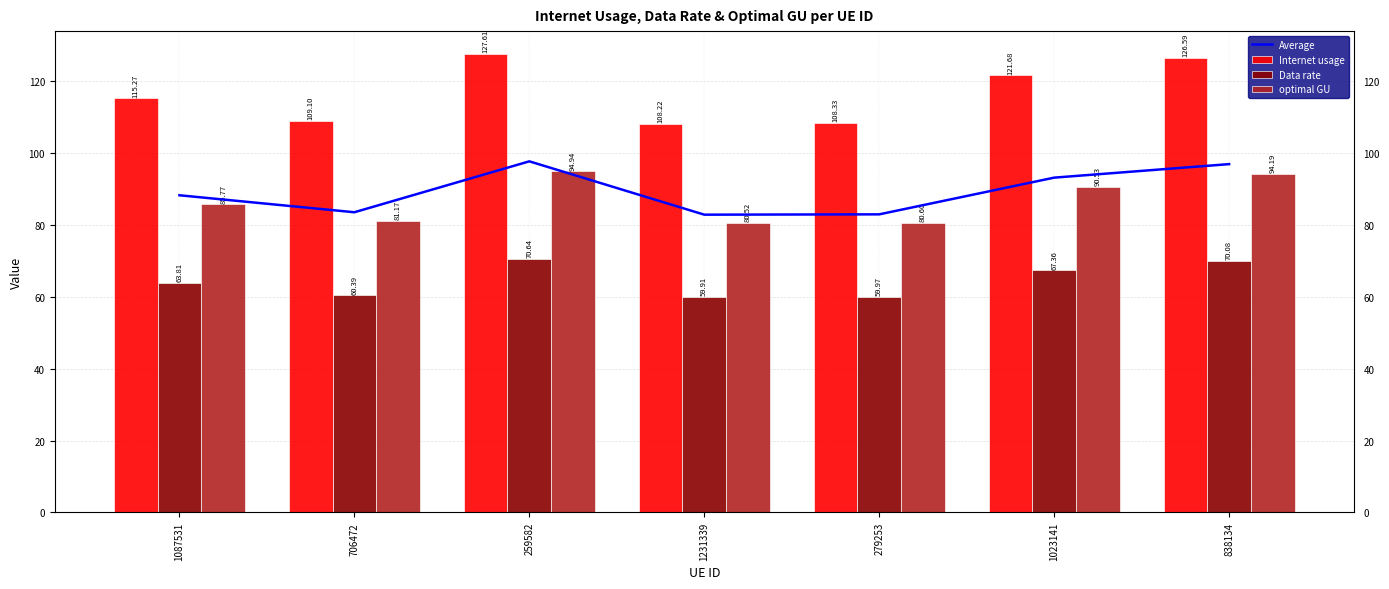

What is the difference between the maximum and minimum values in the Average series?

14.8